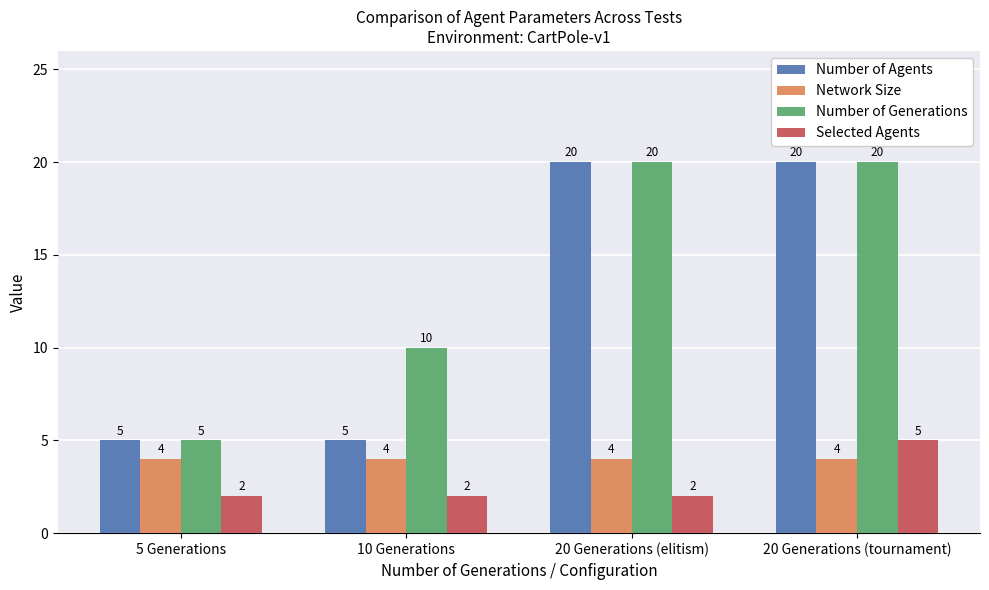

Between 10 Generations and 20 Generations (elitism), which series saw the biggest shift?

Number of Agents